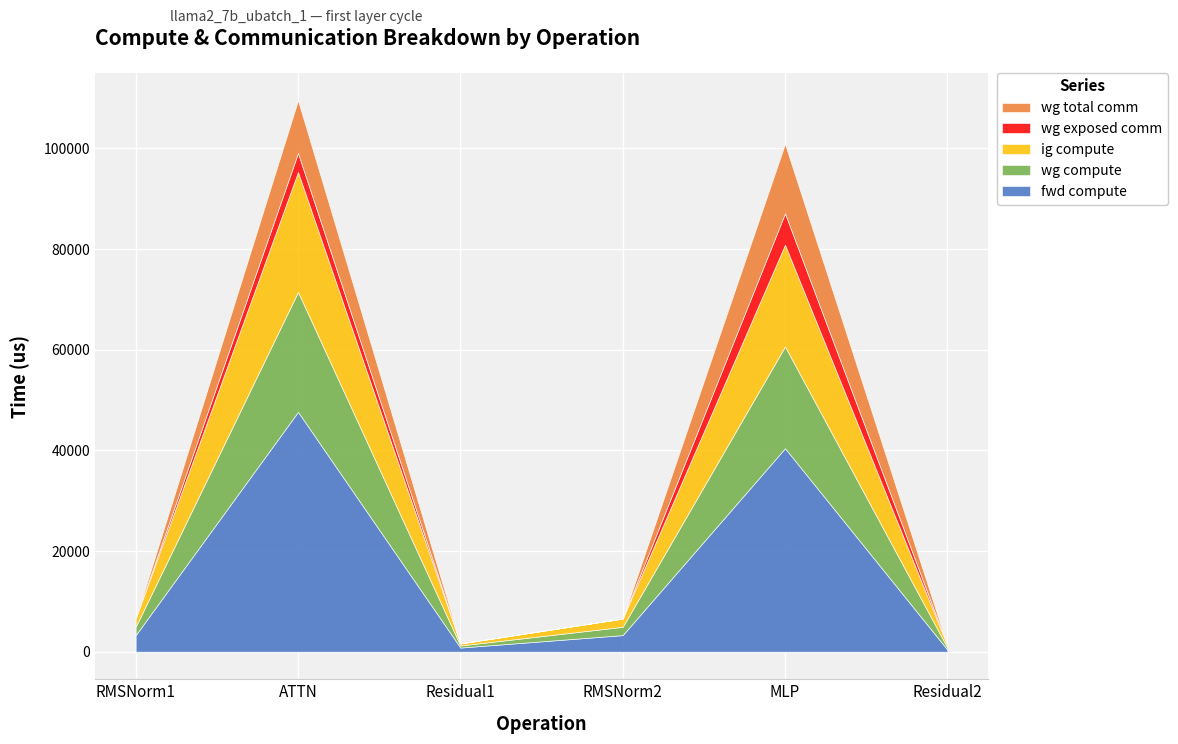

What is the greatest value displayed?

47661.1